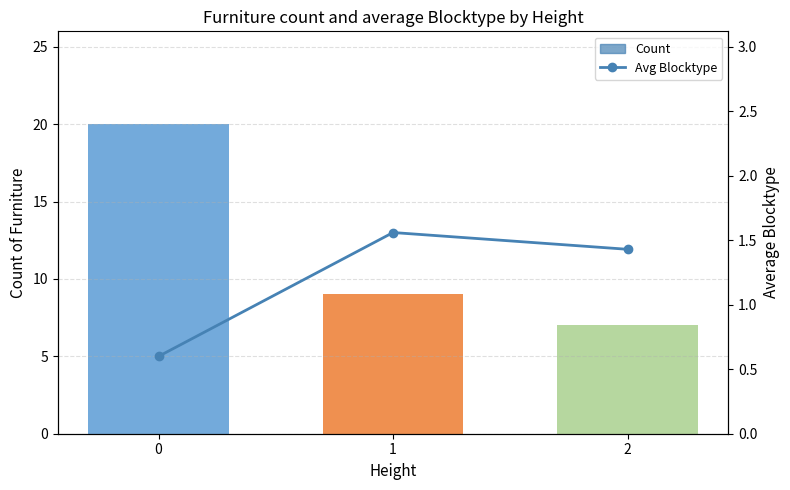

Does the chart contain stacked bars?

No